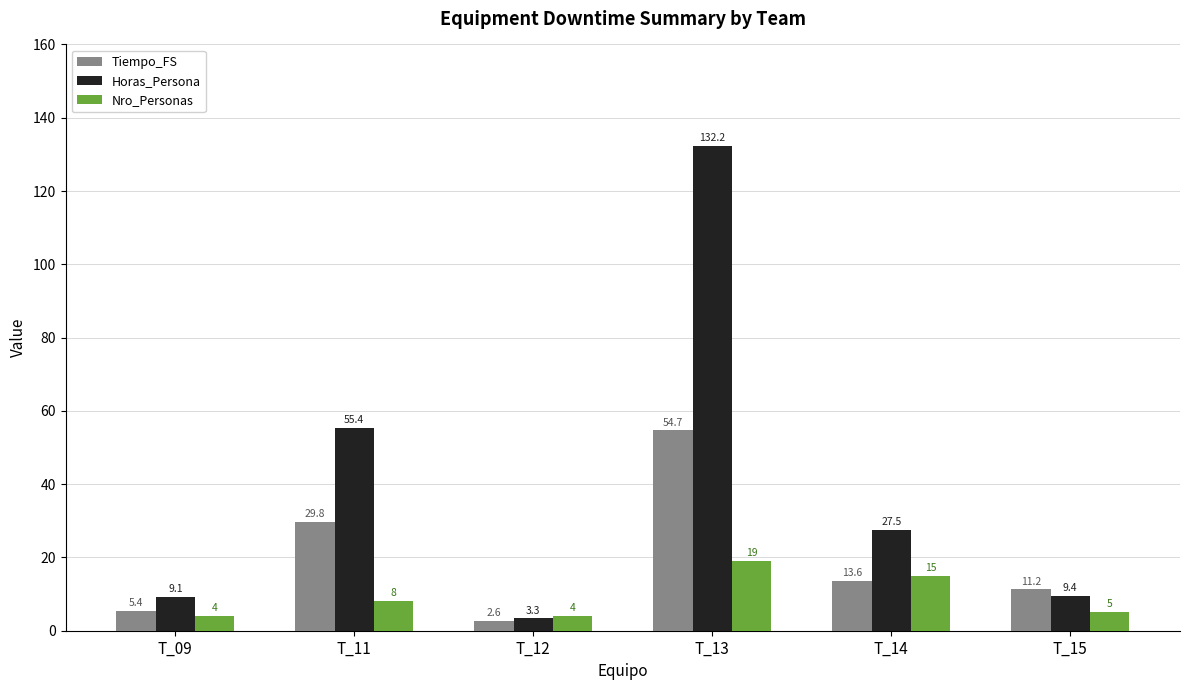

What is the spread (max minus min) of values at T_14?

13.9